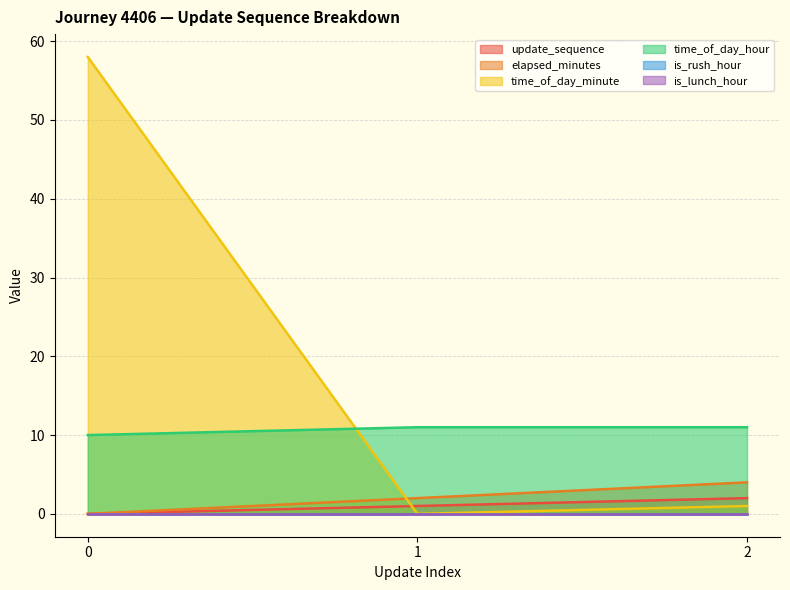

What is the sum of the update_sequence values at 2 and 0?

2